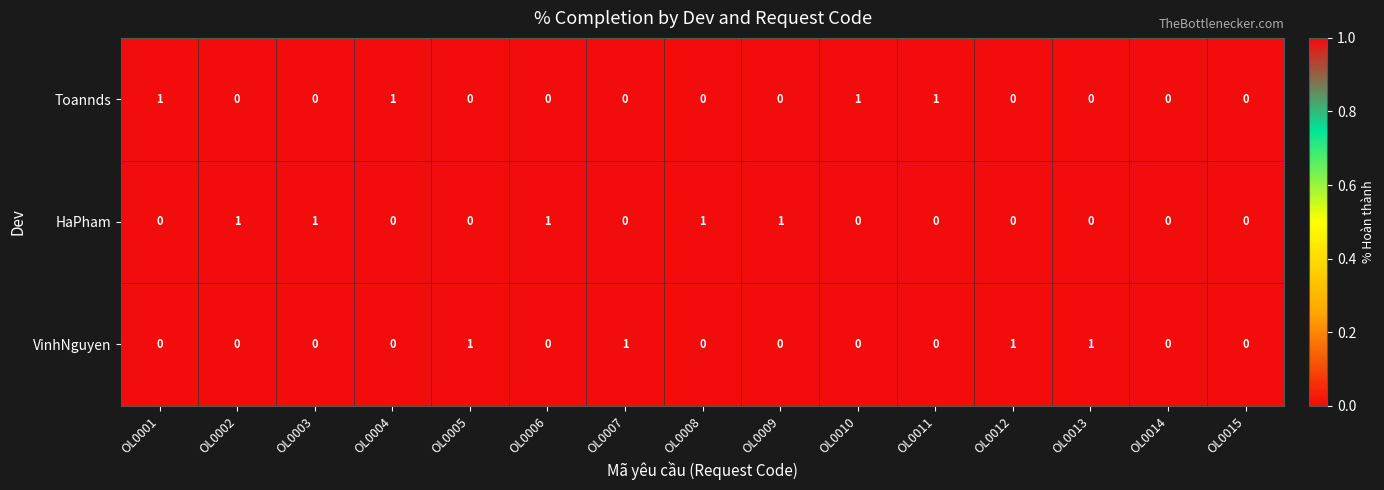

What is the sum of all Toannds values?

4